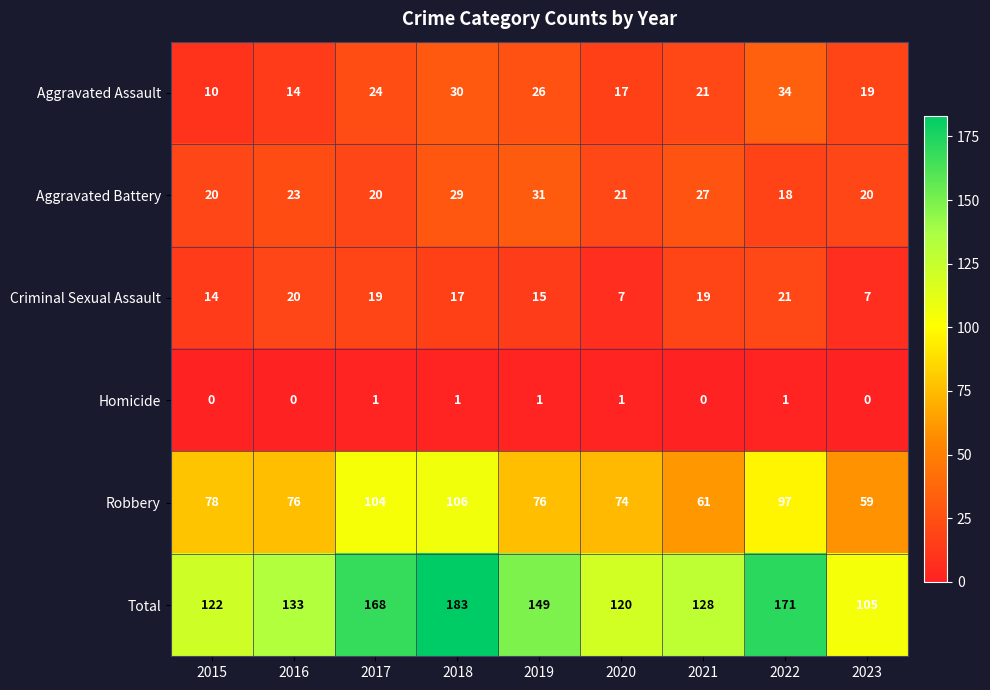

Which series has the largest range (max minus min)?

Total